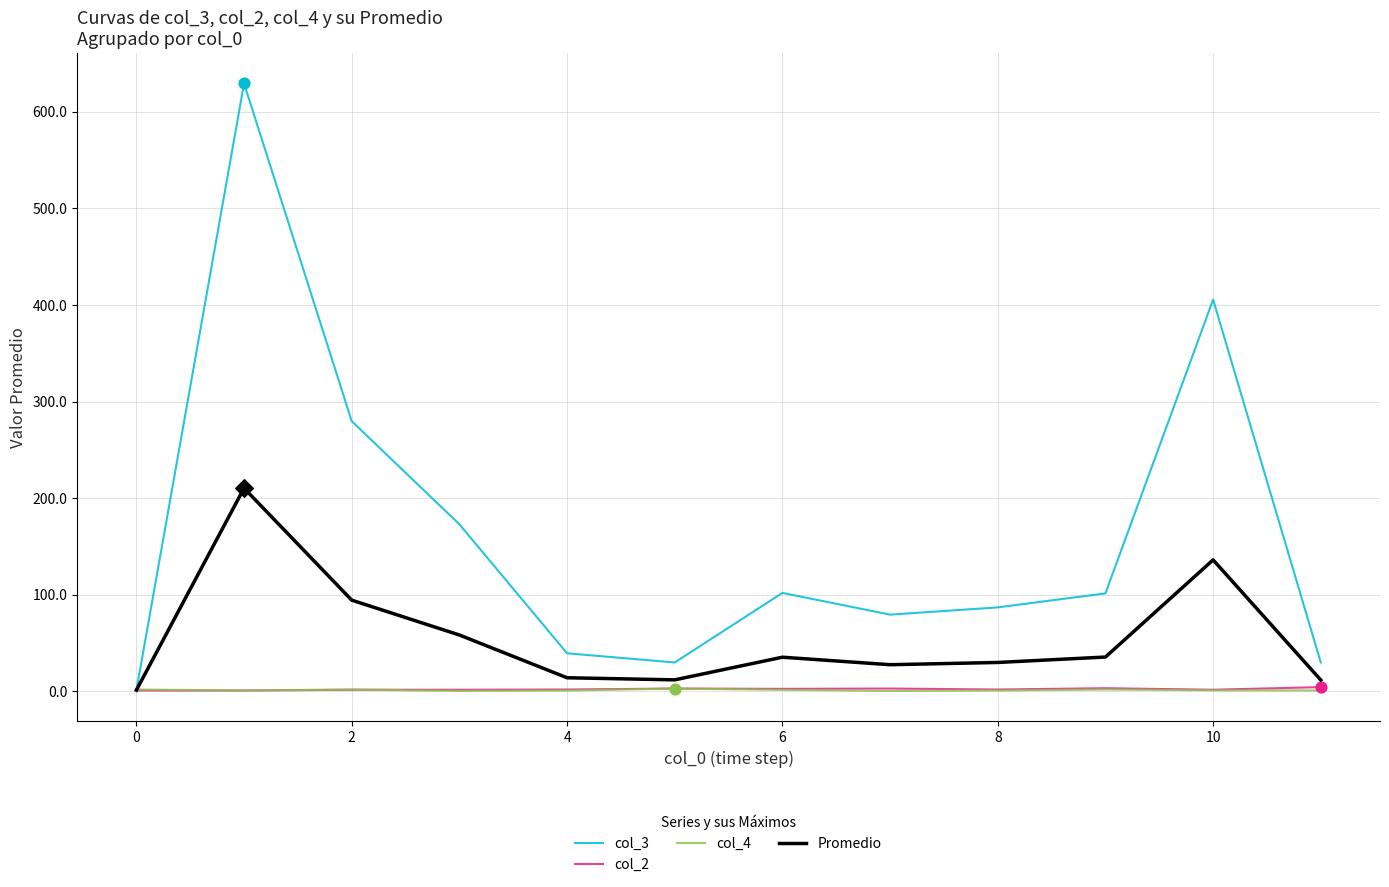

What are all the series names shown in the legend?

col_3, col_2, col_4, Promedio